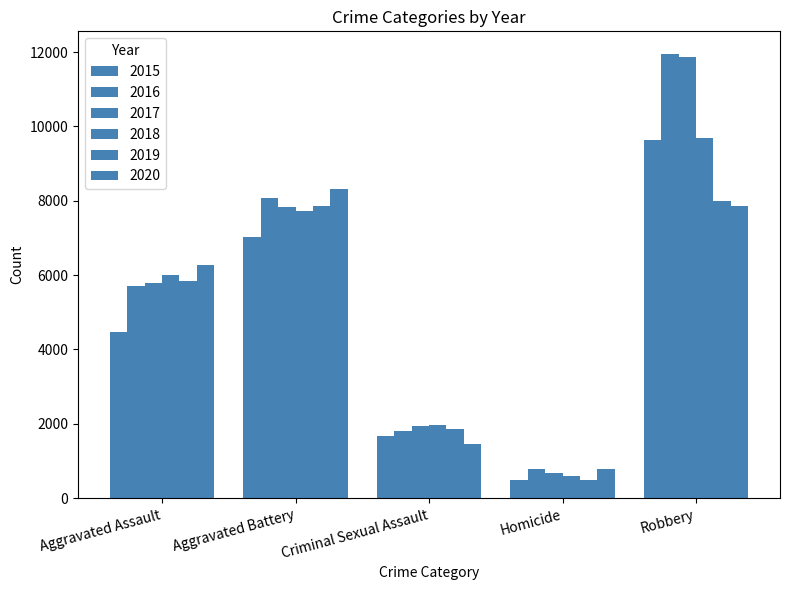

What is the value of the 2019 bar at the 5th from the left?

7994